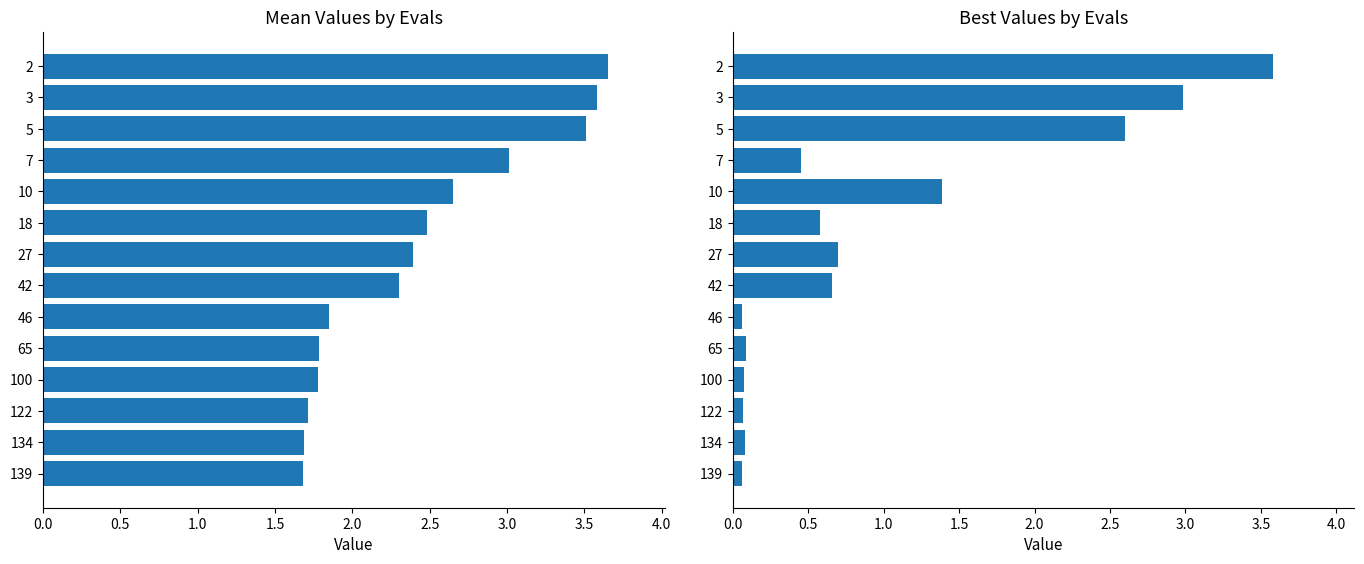

The value of mean at 134 is 2.4. True or false?

False